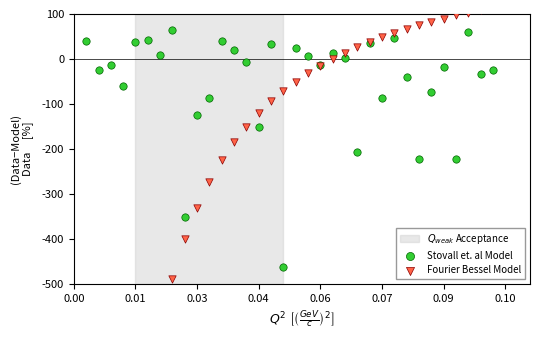

What are all the series names shown in the legend?

Stovall et. al Model, Fourier Bessel Model